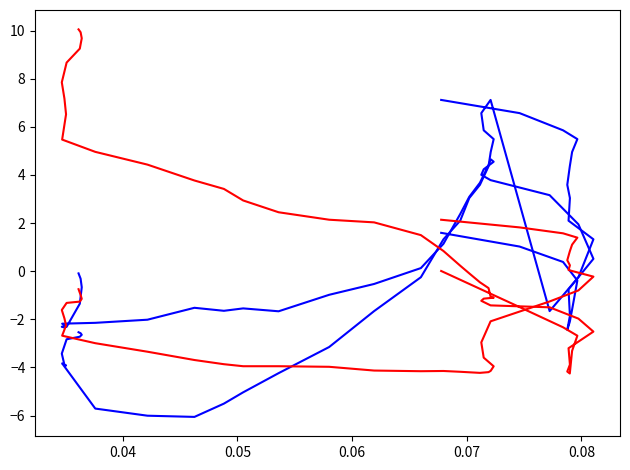

How many values in the Brent유가 series are below -2?

21